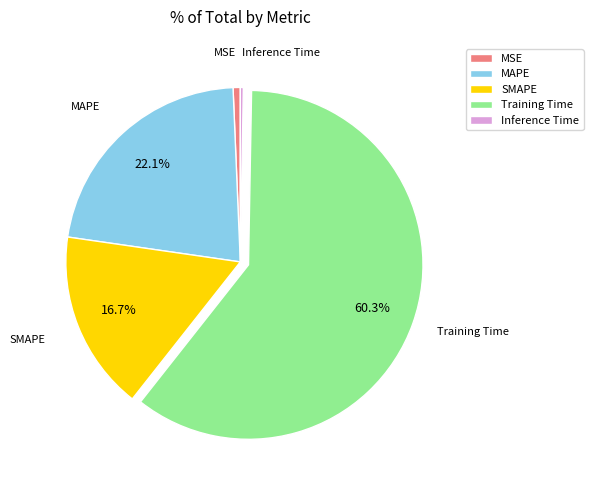

How many slices are in this pie chart?

5